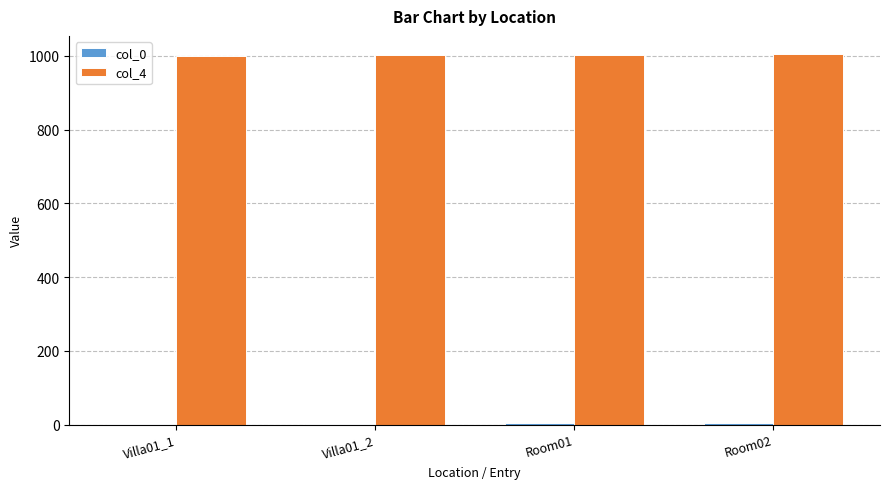

Which series has the largest total across all categories?

col_4